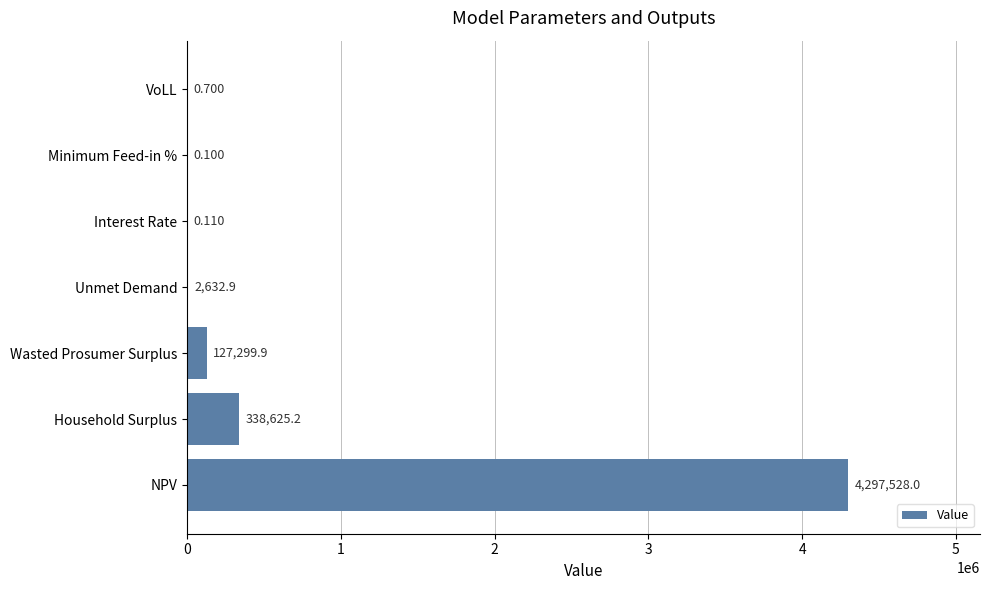

At which label is the value closest to 2148764?

Household Surplus